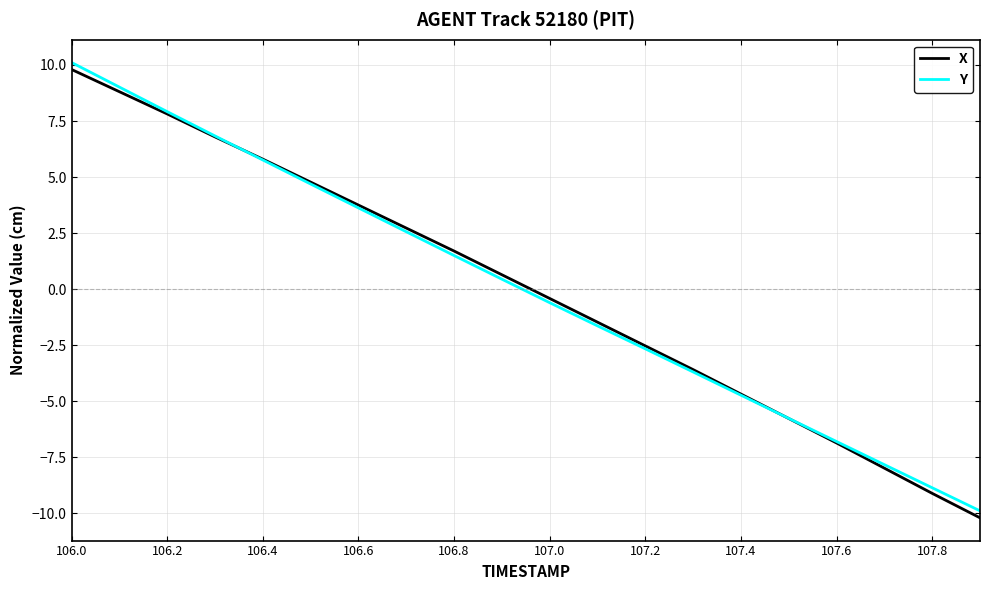

What is the greatest value displayed?

10.1